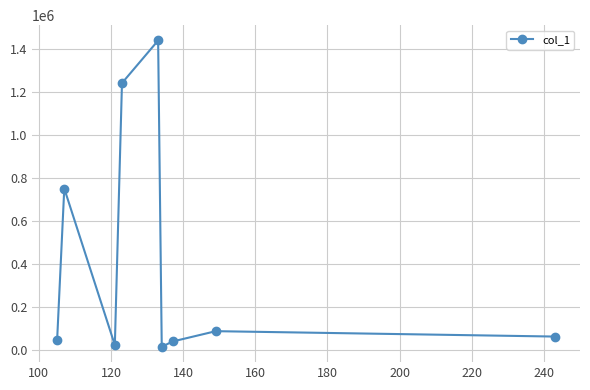

True or false: there are more than 1 points higher than both neighbors.

True